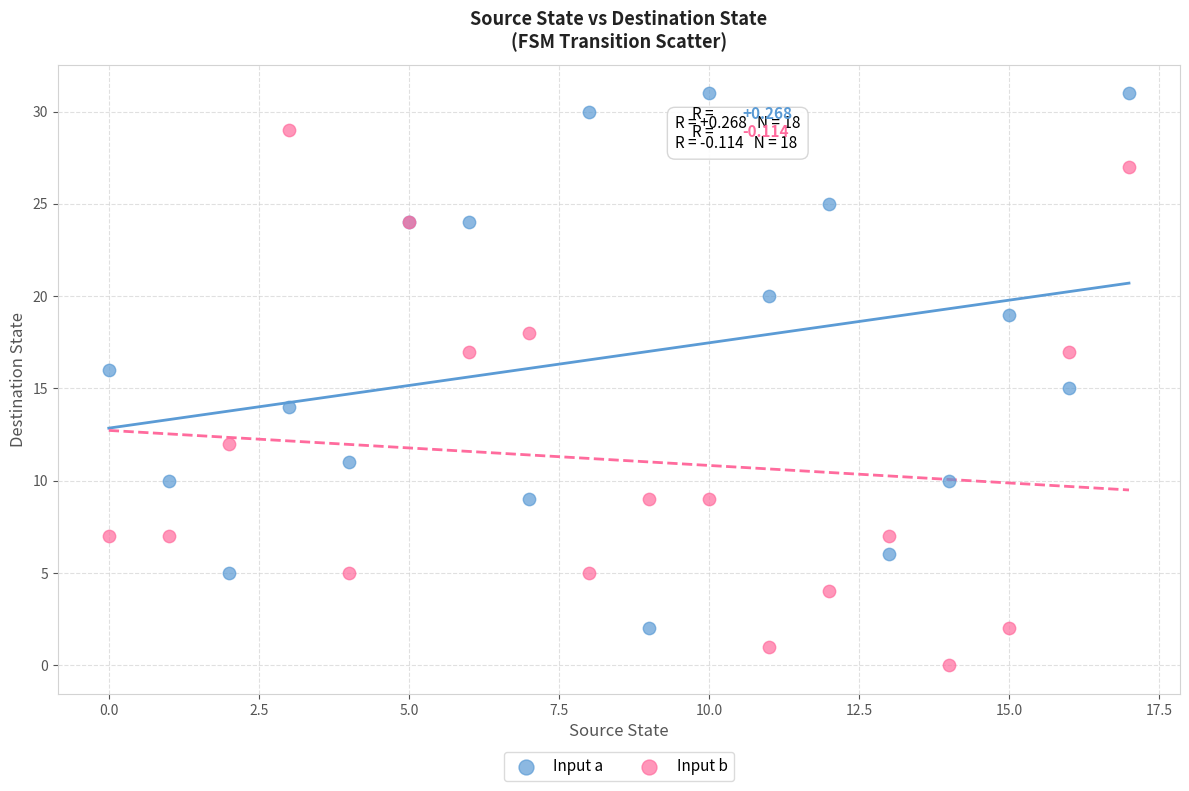

Which series contains the highest Y value?

Input a